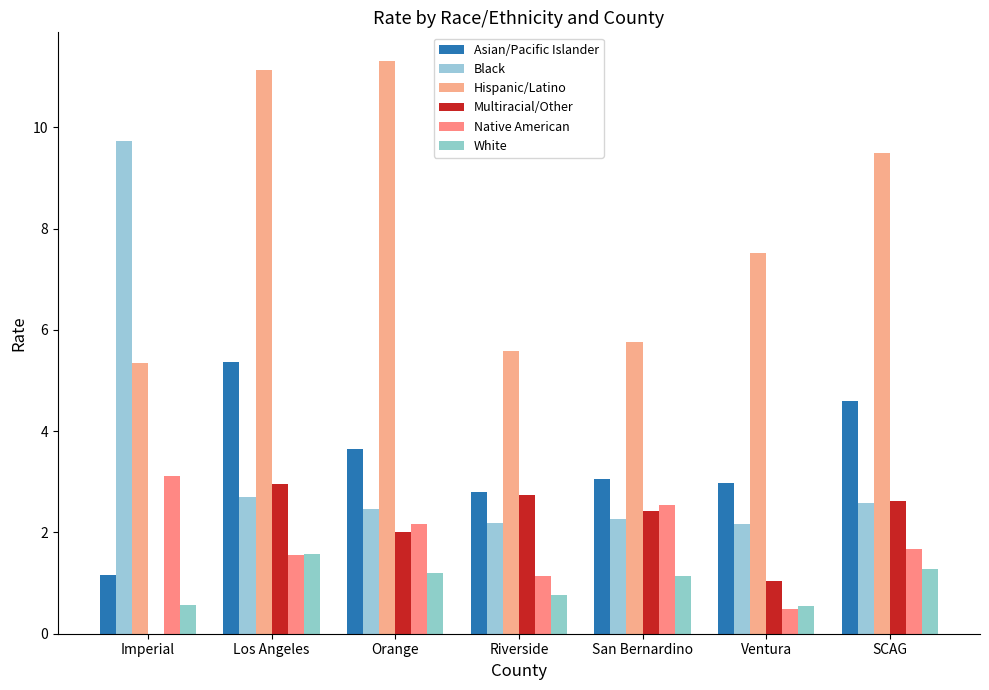

What is the total value across all series at Orange?

22.8